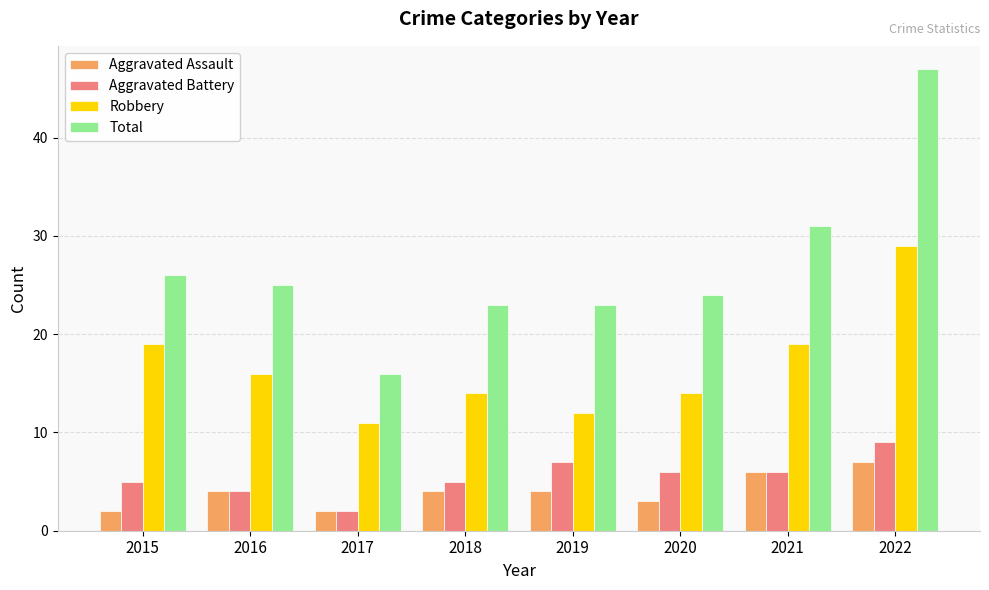

What is the difference between the highest and lowest values at 2018?

19